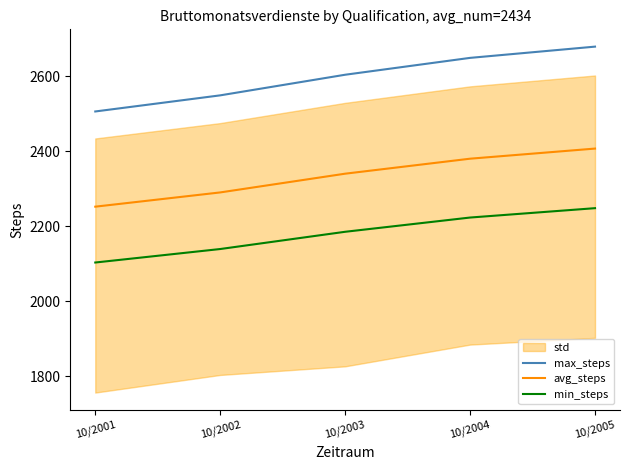

Reading left to right, transcribe all the data shown in this chart.

max_steps: 2506	2549	2604	2649	2679
avg_steps: 2252	2290	2340	2380	2407
min_steps: 2103	2139	2185	2223	2248